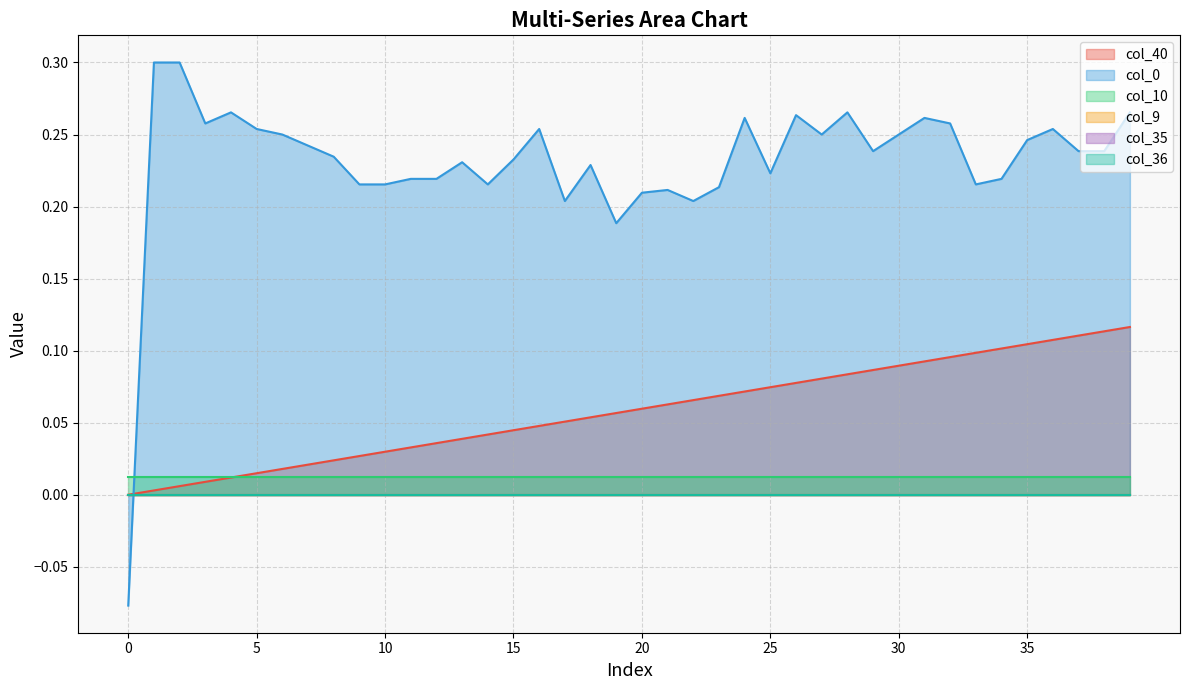

List the labels in order of col_0 value, smallest first.

0, 19, 17, 22, 20, 21, 23, 9, 10, 14, 33, 11, 12, 34, 25, 18, 13, 15, 8, 29, 37, 38, 7, 35, 6, 27, 30, 5, 16, 36, 3, 32, 24, 31, 26, 4, 28, 39, 1, 2